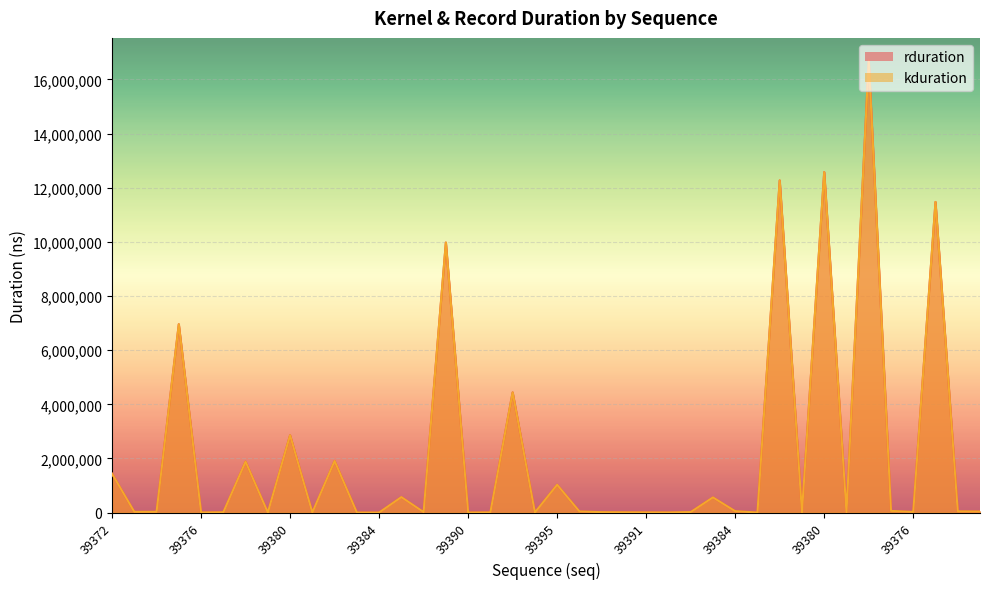

True or false: kduration and rduration cross at least once.

False